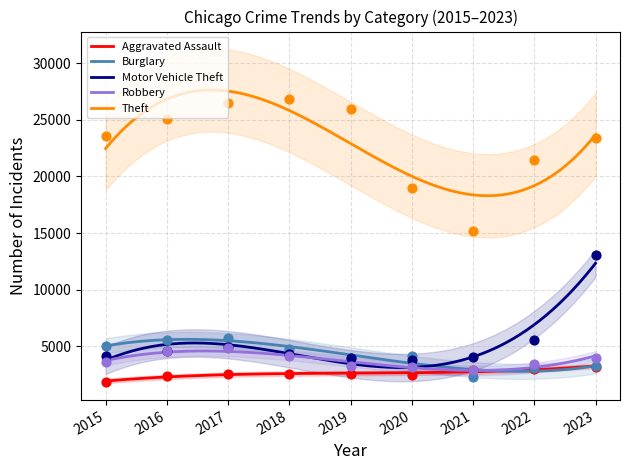

At how many categories does at least one series exceed 9699?

9